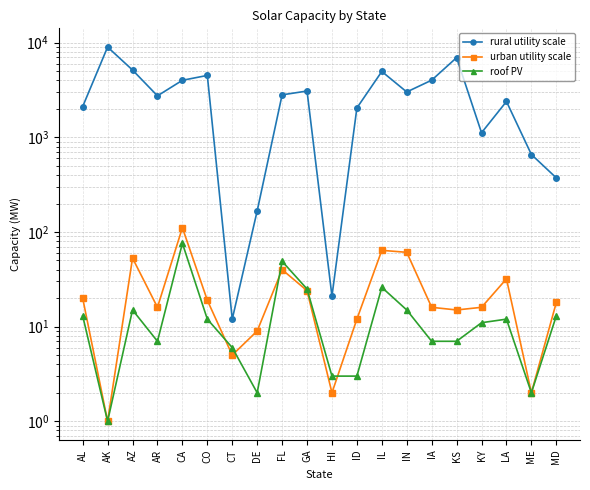

What is the sum of the rural utility scale values at KY and AL?

3234